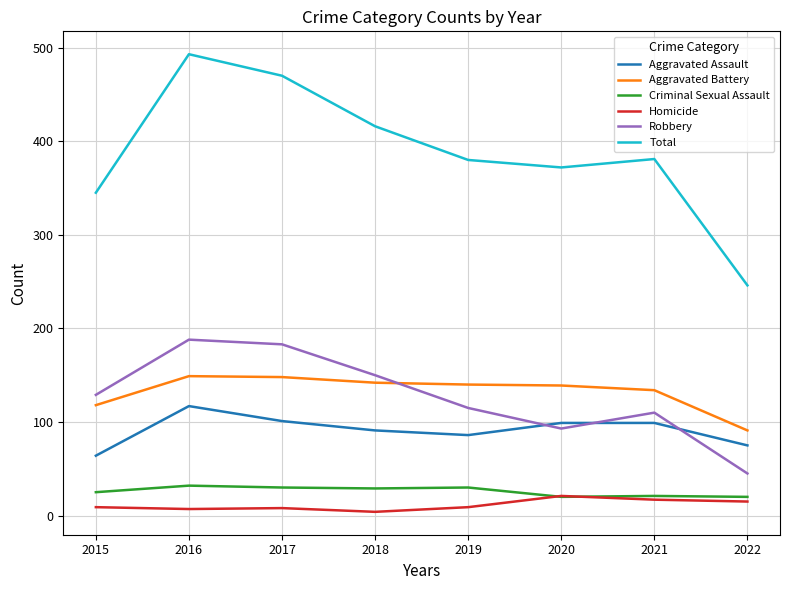

How many series are shown in this chart?

6